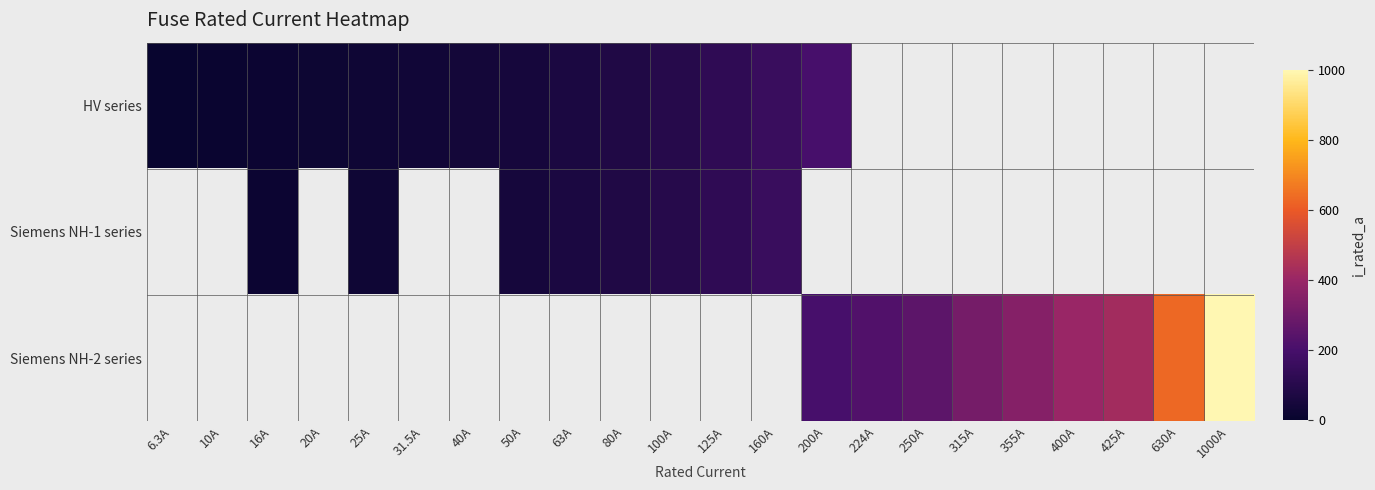

At which label is HV series closest to 103?

100A